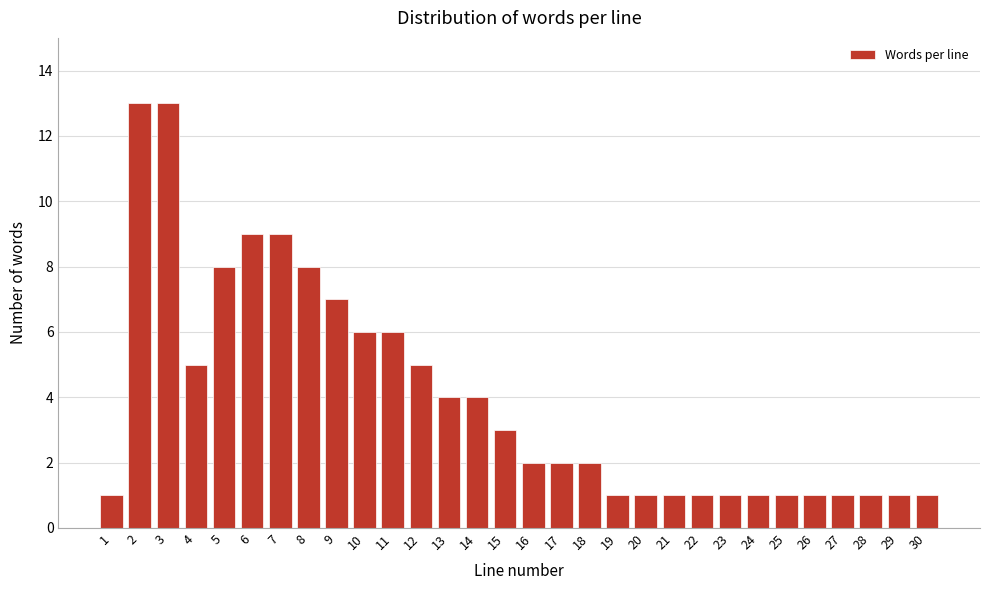

Reading left to right, list all the values displayed in this chart.

1	13	13	5	8	9	9	8	7	6	6	5	4	4	3	2	2	2	1	1	1	1	1	1	1	1	1	1	1	1